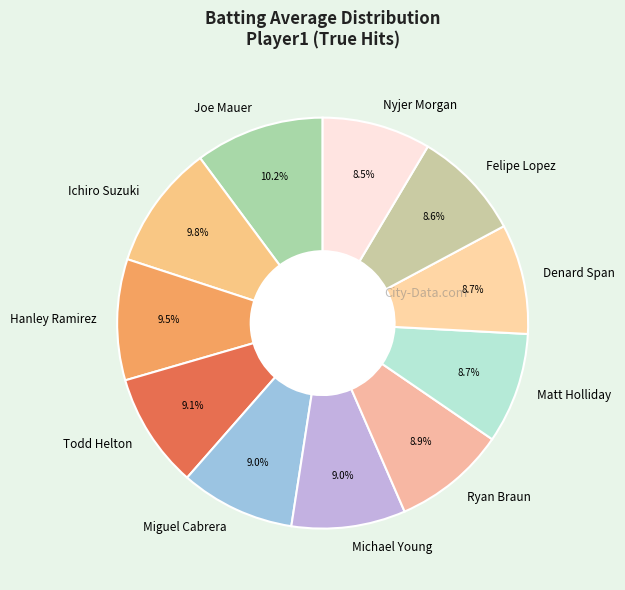

To the nearest percent, what is the average slice percentage?

9%